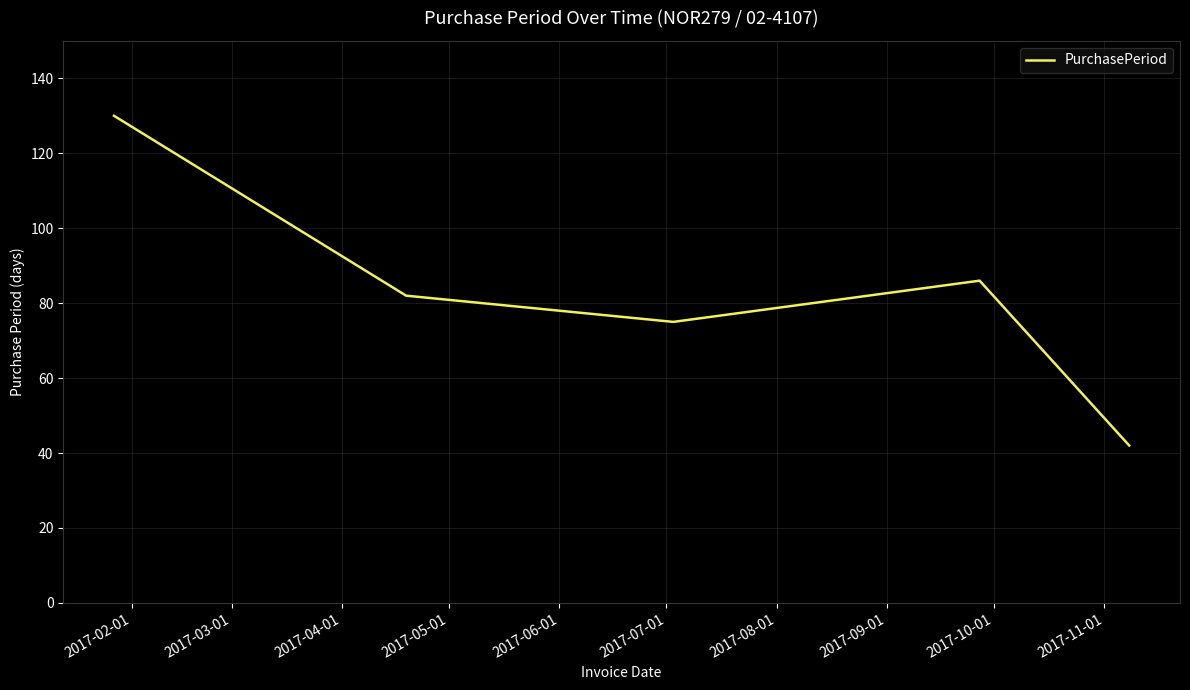

What is the maximum value shown in the chart?

130